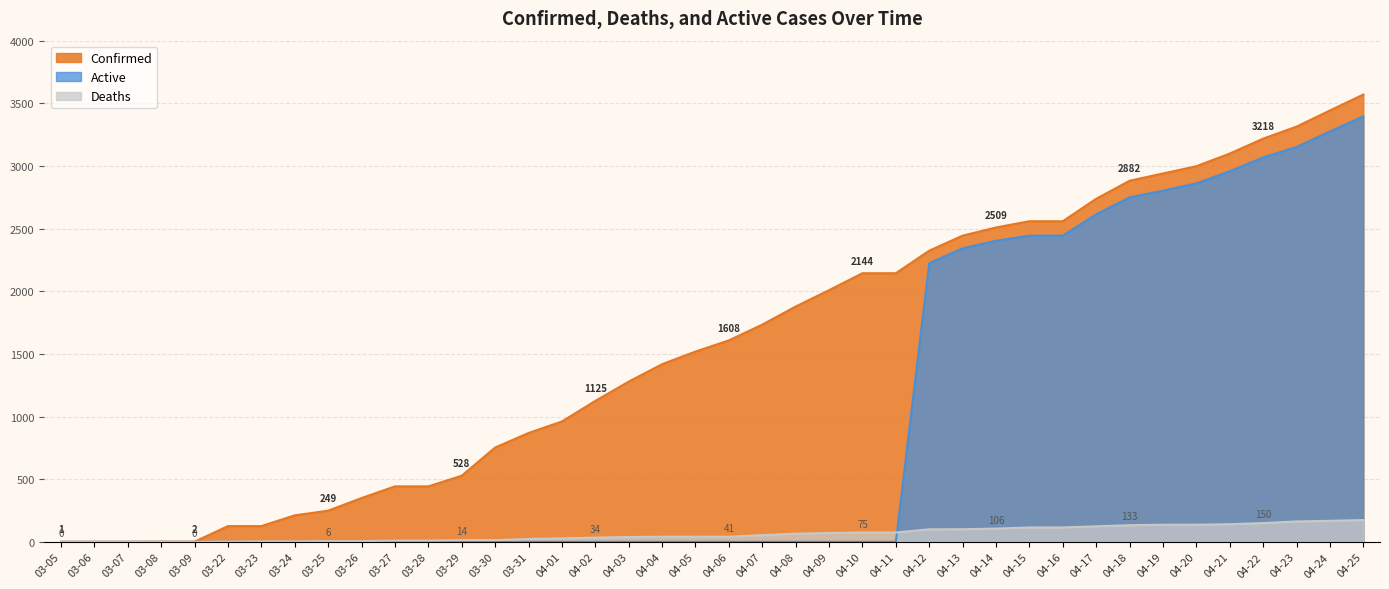

Between 04-12 and 03-05, which is larger?

04-12